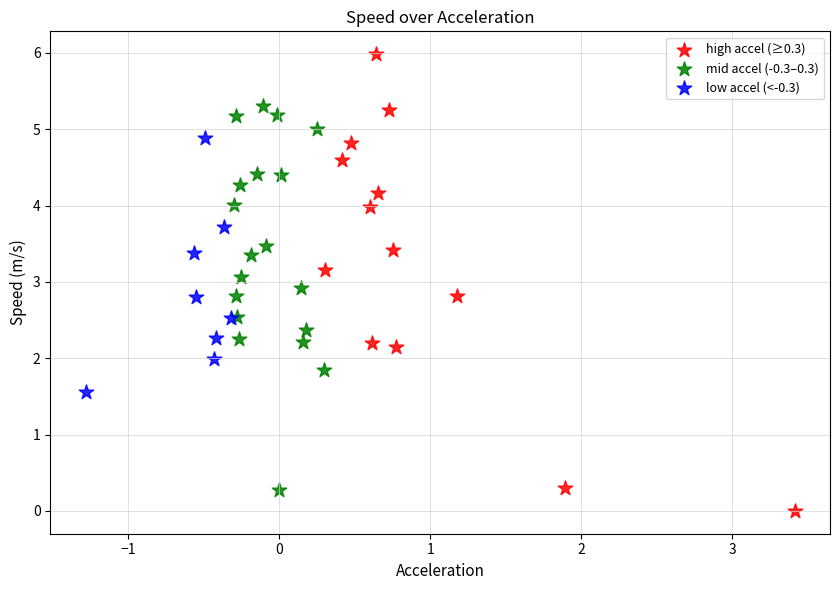

Which series contains the highest Y value?

high accel (≥0.3)